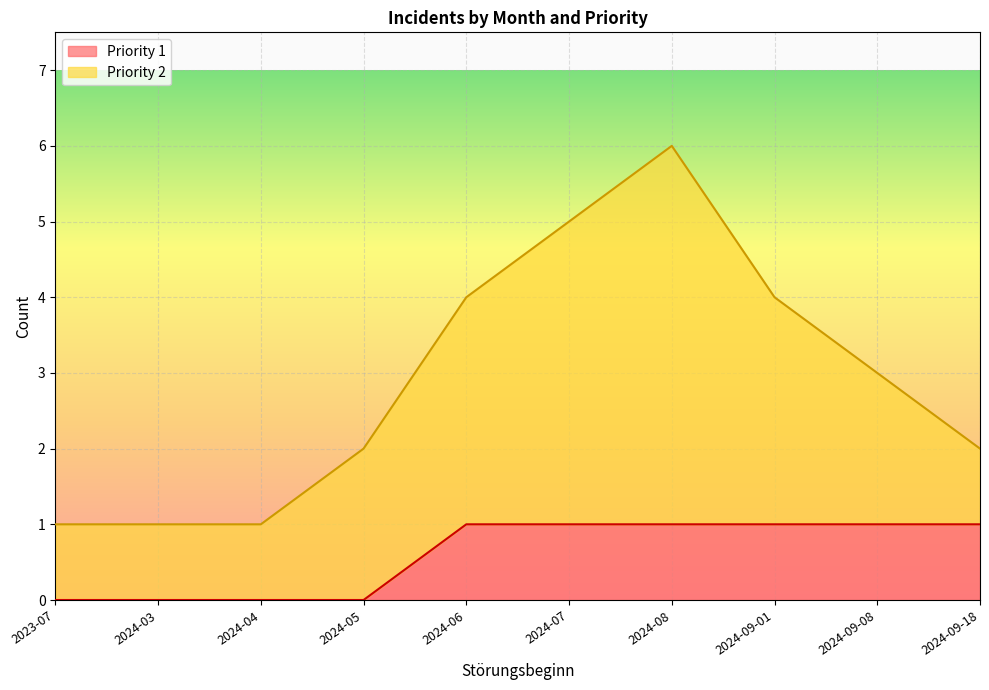

At which category is the sum across all series the highest?

2024-08